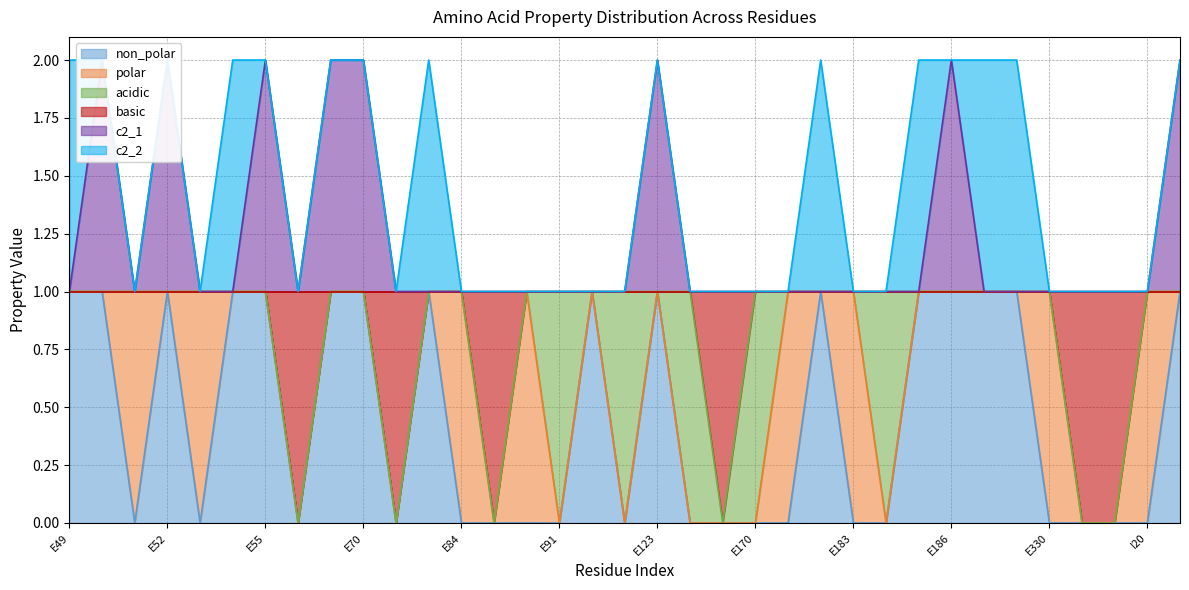

The non_polar series shows 1 at E186. True or false?

True